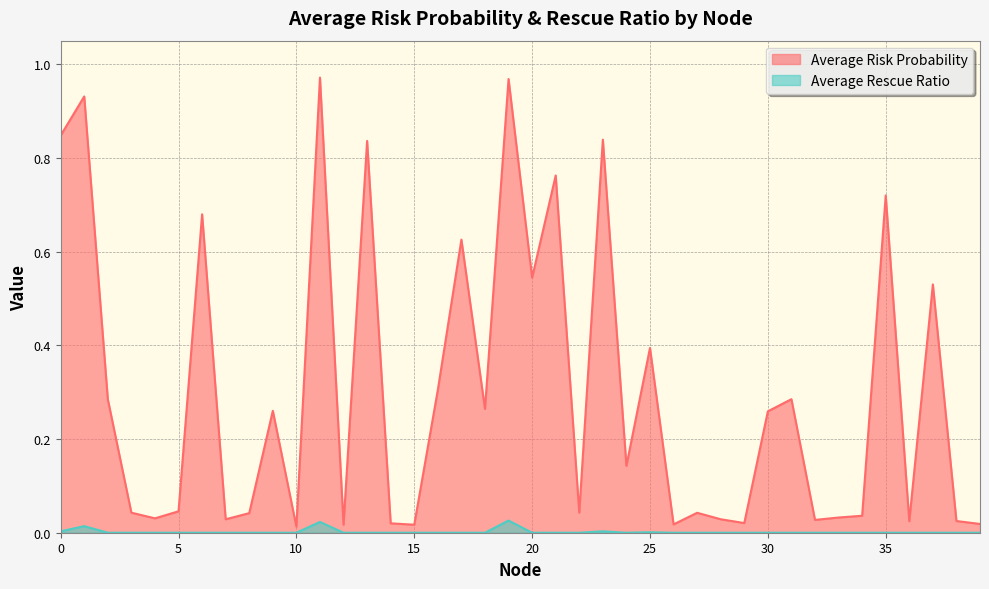

How many lines are shown in the chart?

2